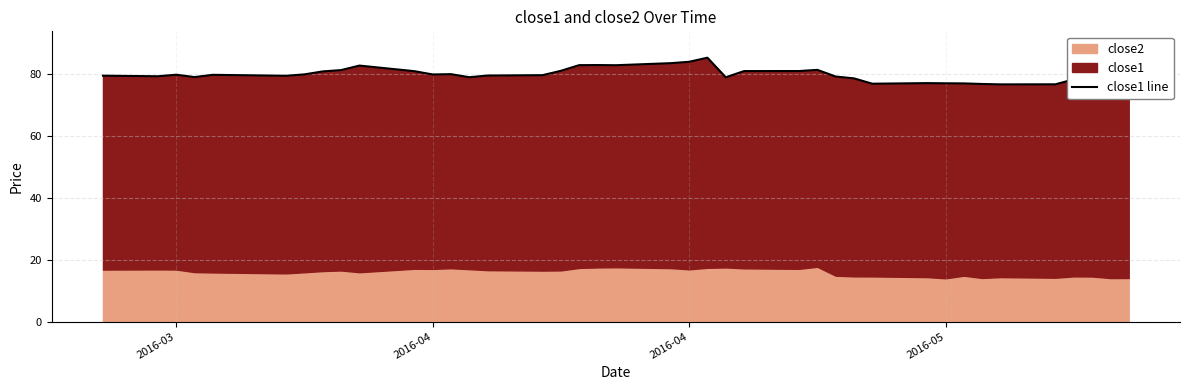

How many data points are above 79?

28